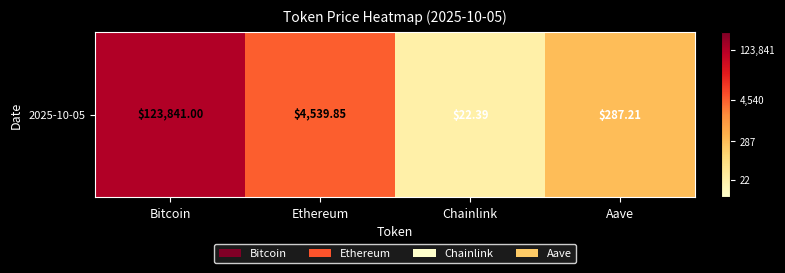

Reading right to left, what are all the values shown in this chart?

2.5	1.4	3.7	5.1